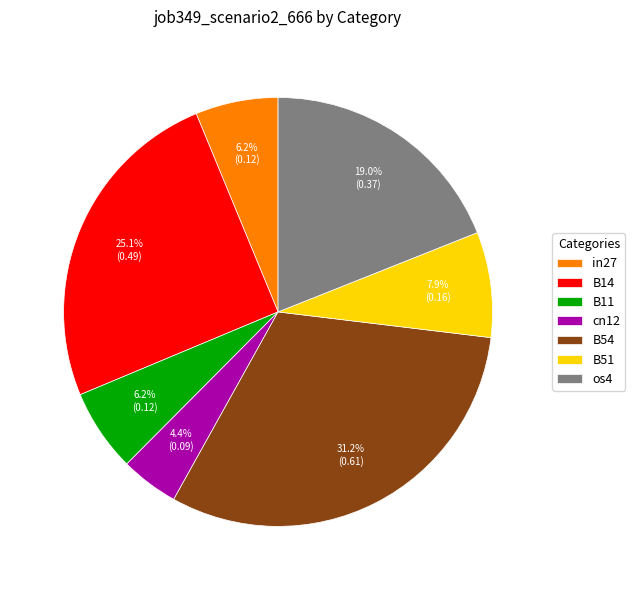

To the nearest percent, what is the combined percentage of B54 and cn12?

36%